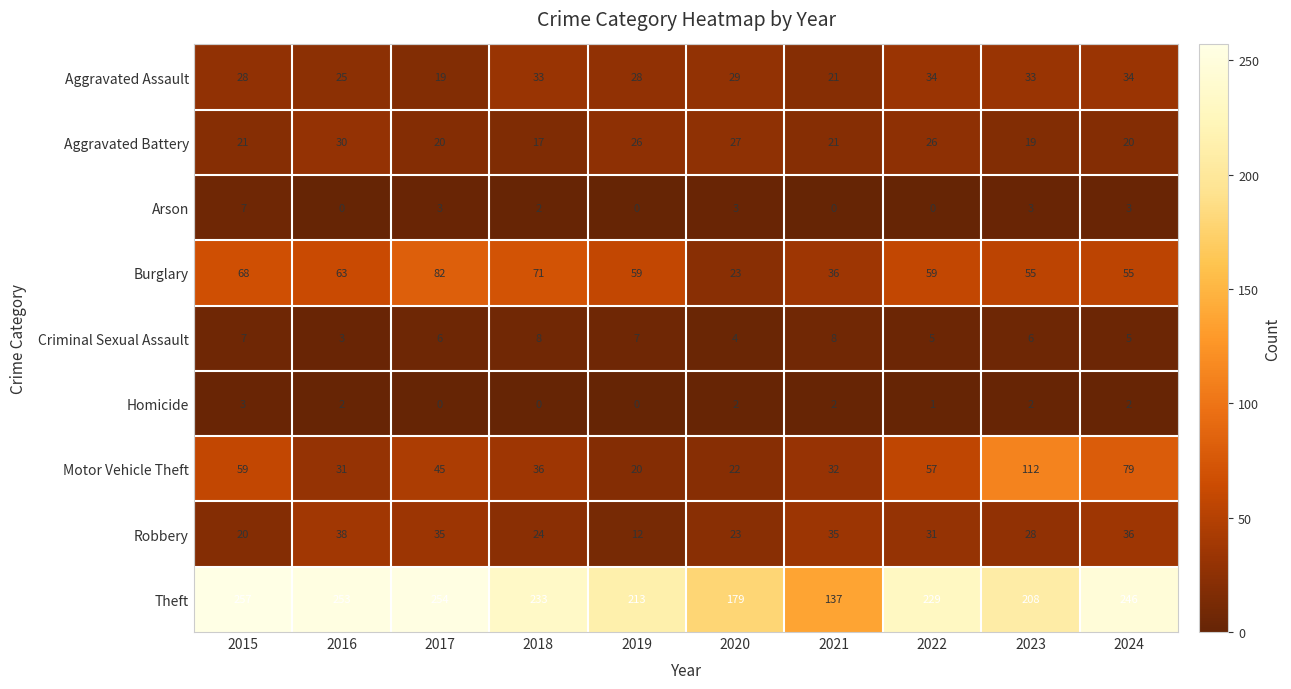

At 2022, list the series in order from smallest to largest.

Arson, Homicide, Criminal Sexual Assault, Aggravated Battery, Robbery, Aggravated Assault, Motor Vehicle Theft, Burglary, Theft